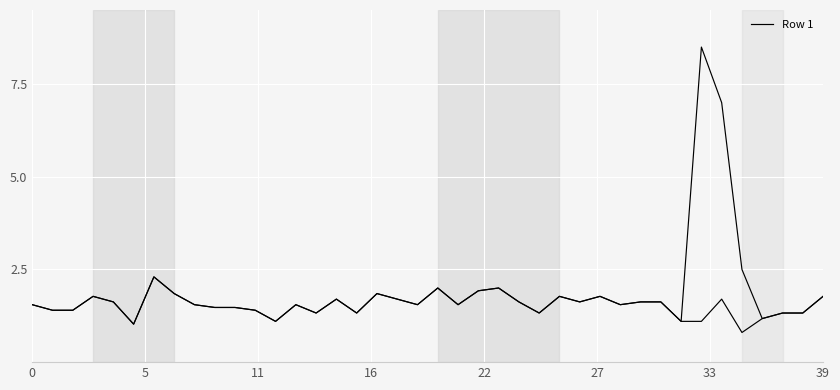

What is the label of the 25th point from the left?

24